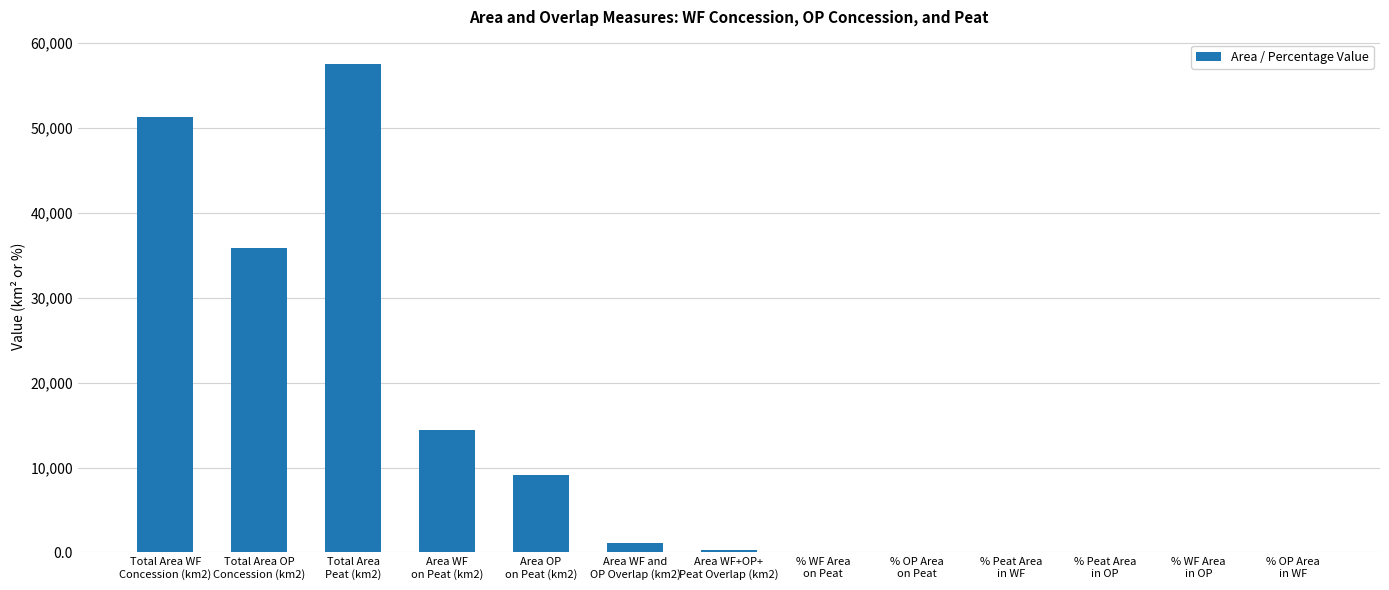

What is the greatest value displayed?

57525.4